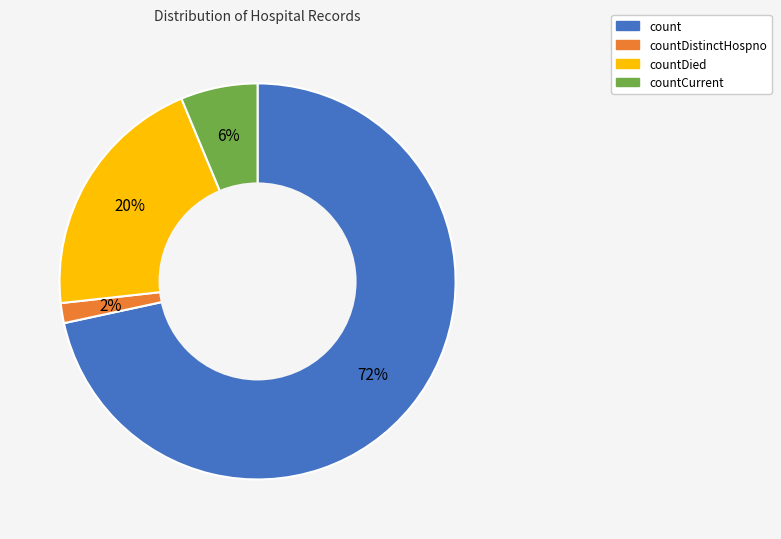

Which slice is the smallest?

countDistinctHospno